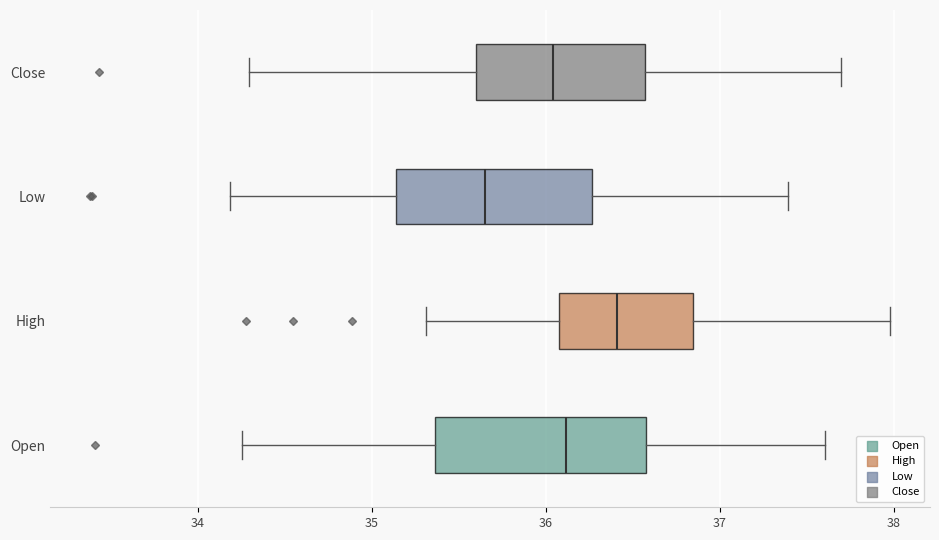

Where is the right edge of the box for Close on the x-axis? The values are not printed on the chart, so give them approximately, as read against the axis.

36.6